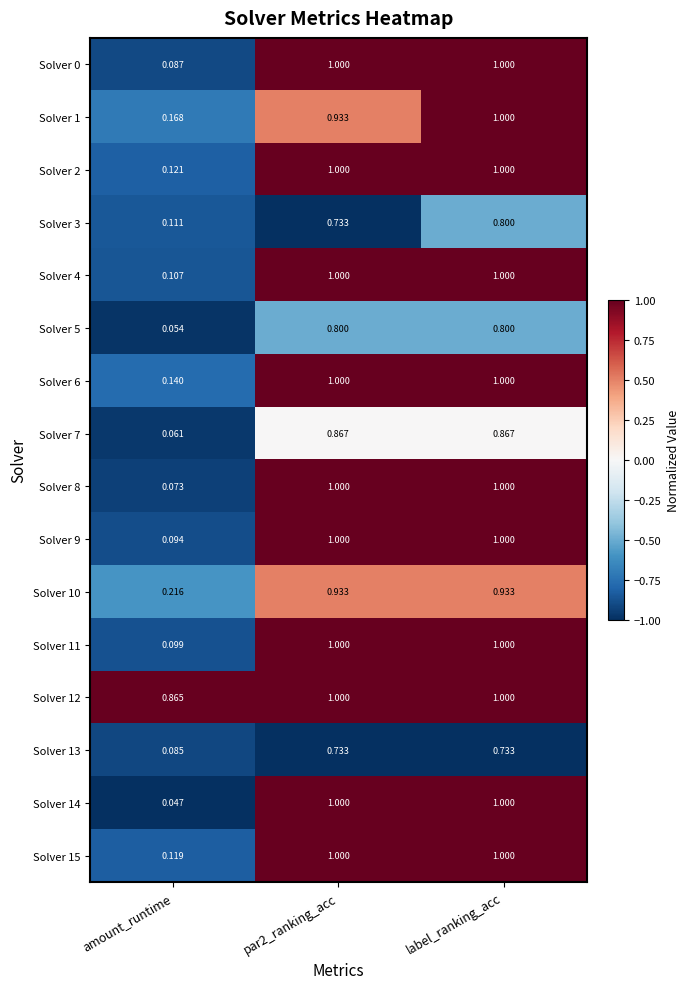

What is the total value across all series at amount_runtime?

2.4